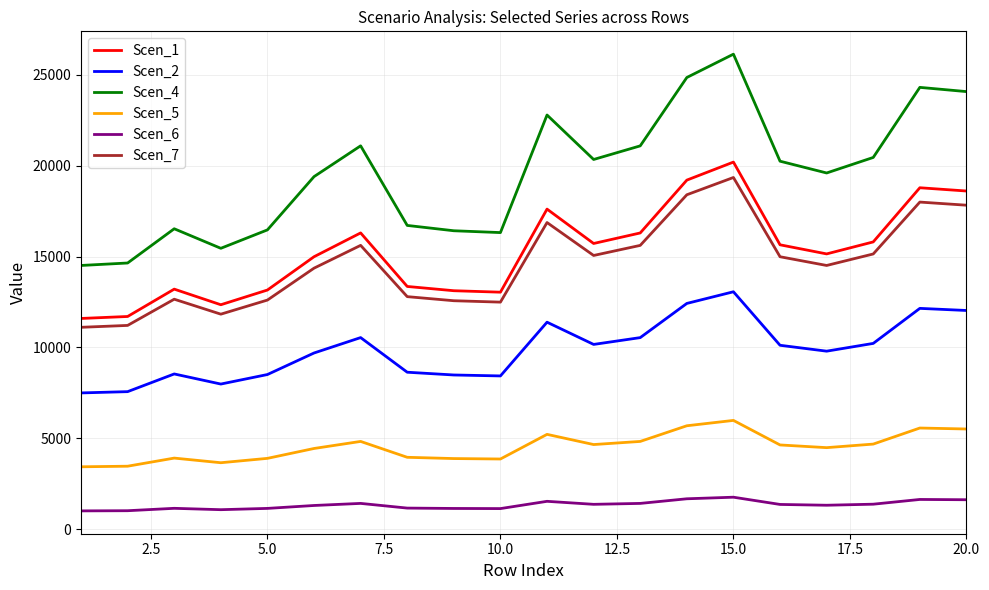

What is the smallest value displayed?

1014.4